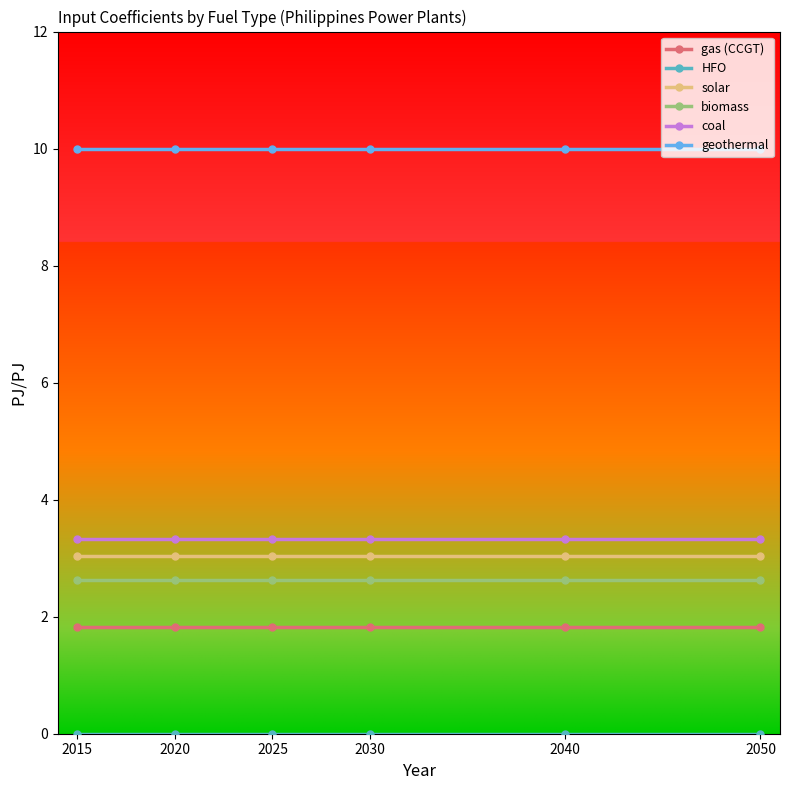

What is the greatest value displayed?

10.0